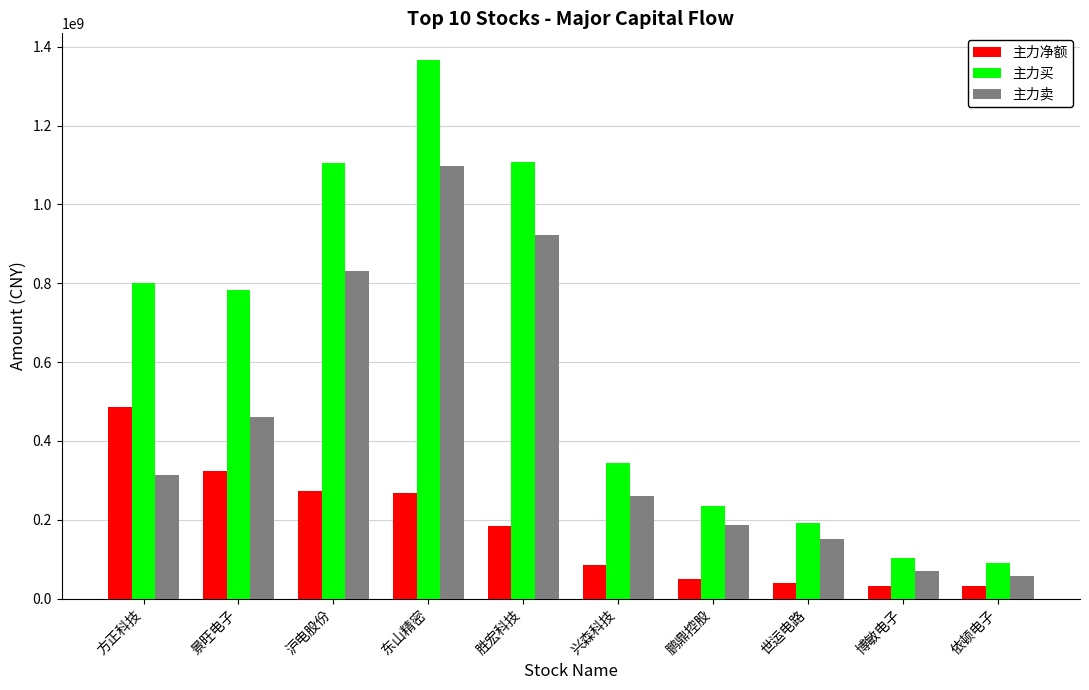

What is the greatest value displayed?

1365863742